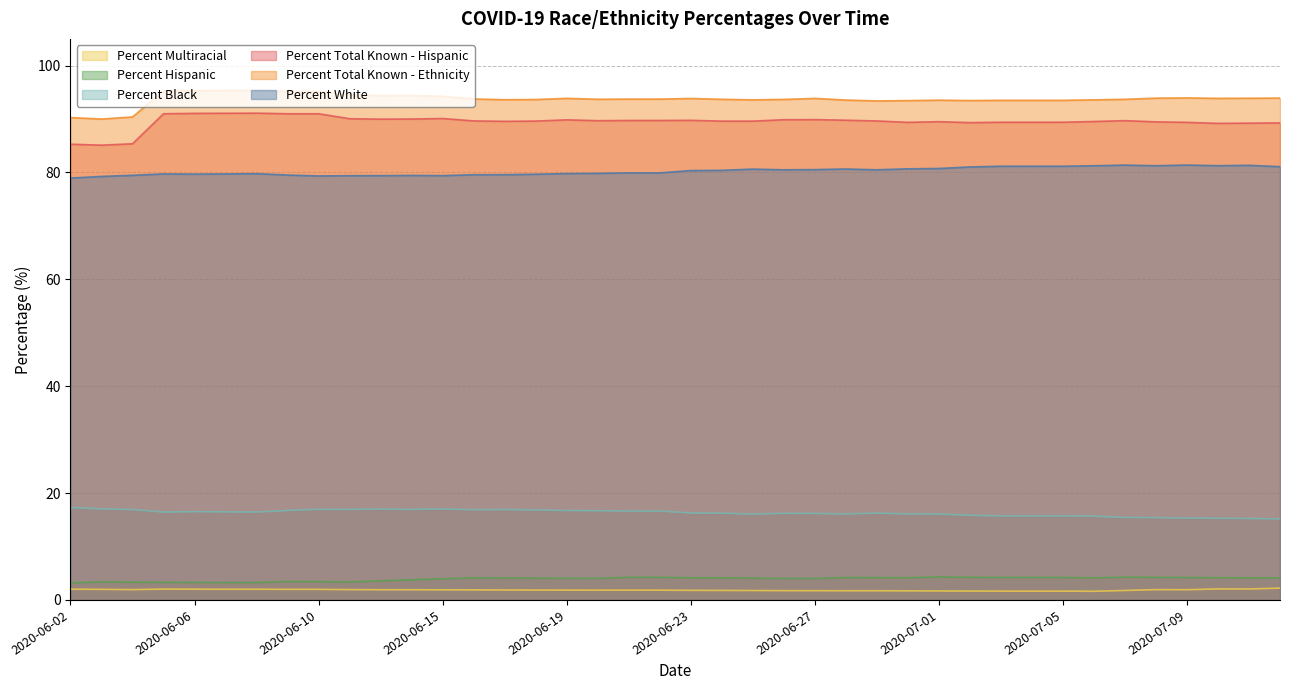

How many interior local peaks does the Percent Total Known - Hispanic series have?

7